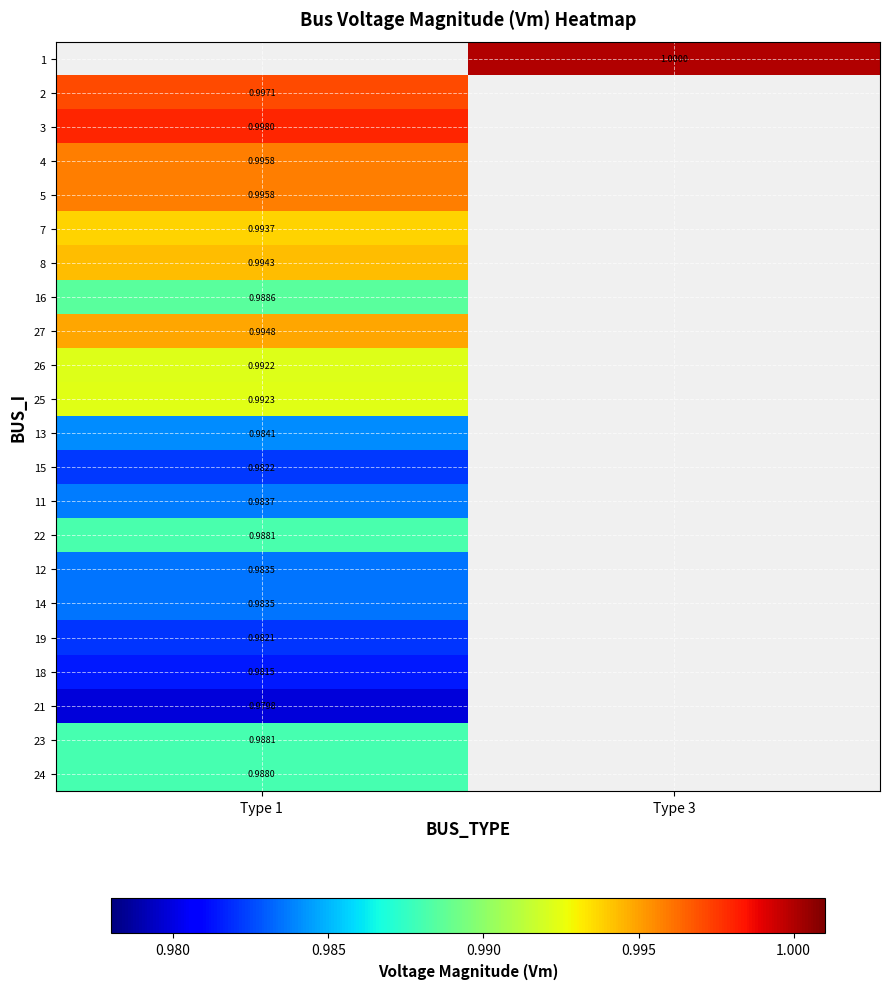

Is the value of 16 at Type 1 greater than the value of 19 at Type 1?

Yes